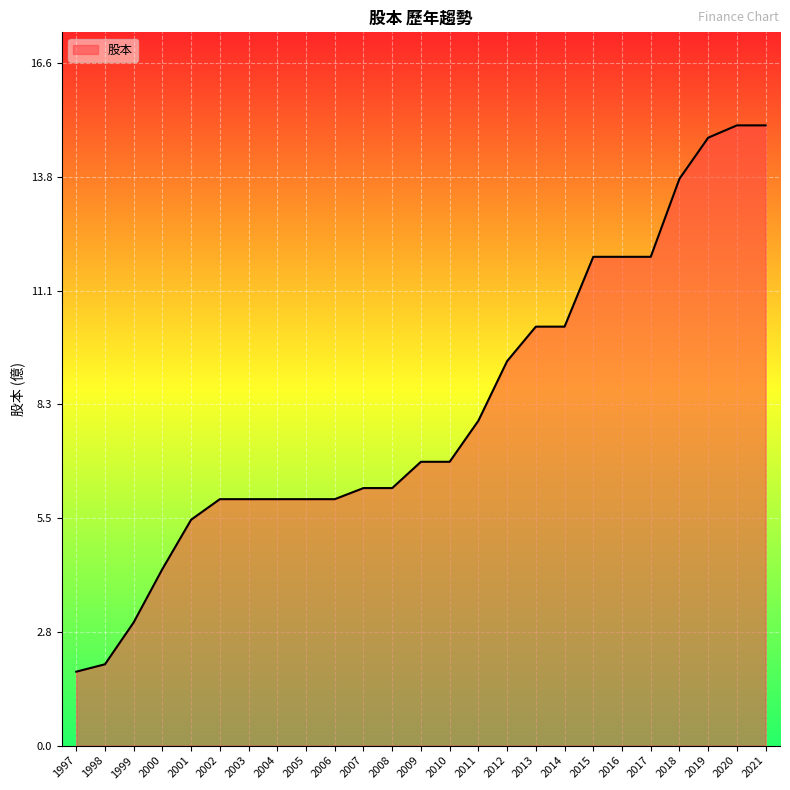

True or false: the data shows 14.8 at 2019.

True